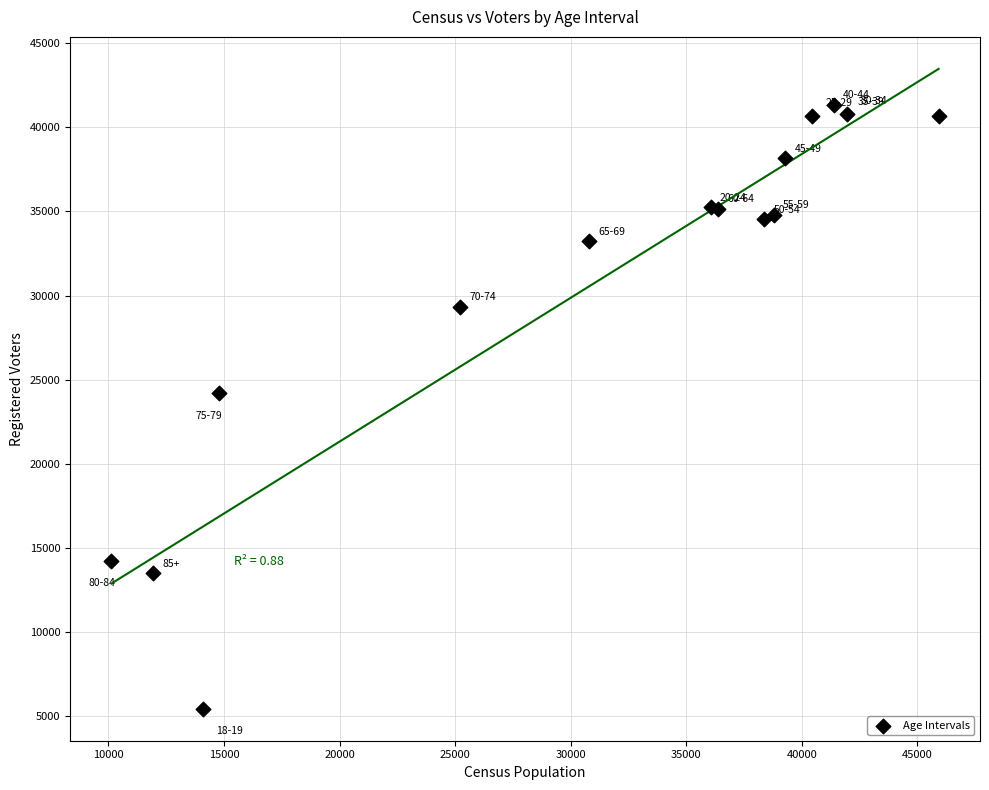

What Y value in the scatter plot is closest to 23383?

24186